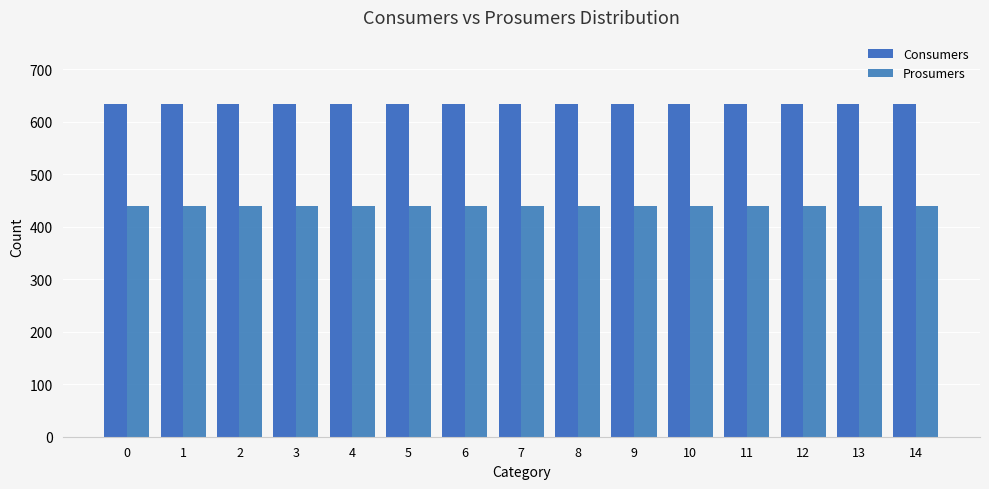

What is the sum of the Consumers values at 3 and 5?

1270